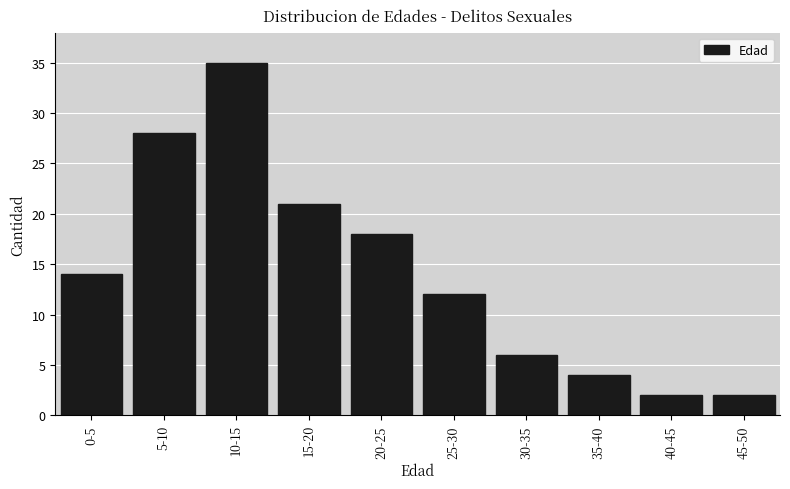

Reading left to right, list all the values displayed in this chart.

14	28	35	21	18	12	6	4	2	2